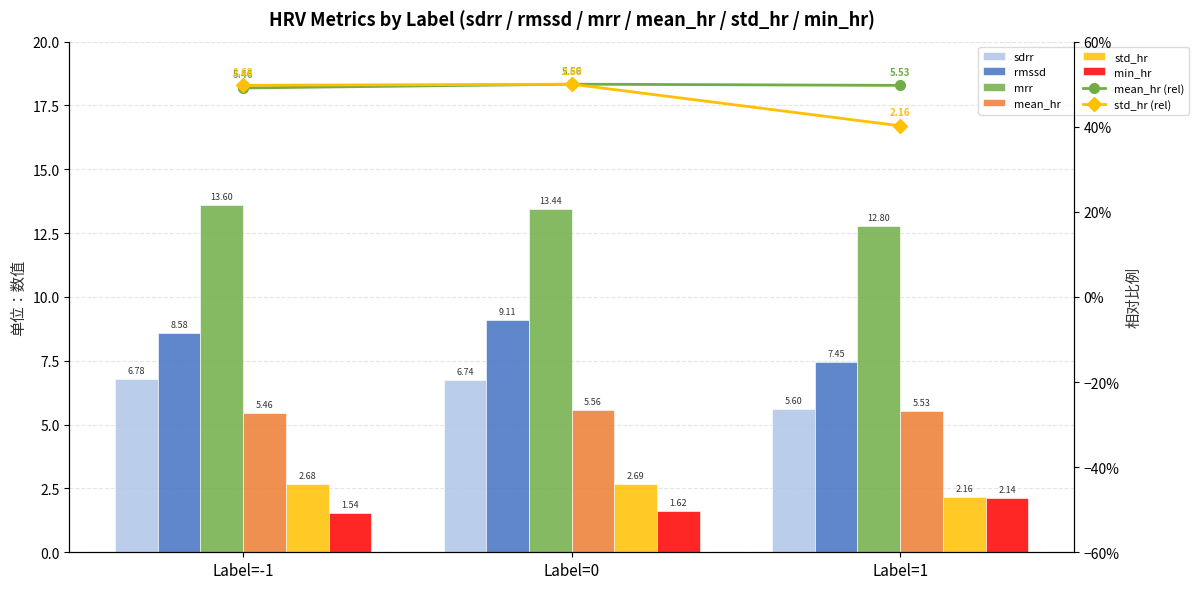

Rank the series at Label=1 from lowest to highest value.

min_hr, std_hr, mean_hr, sdrr, rmssd, mrr